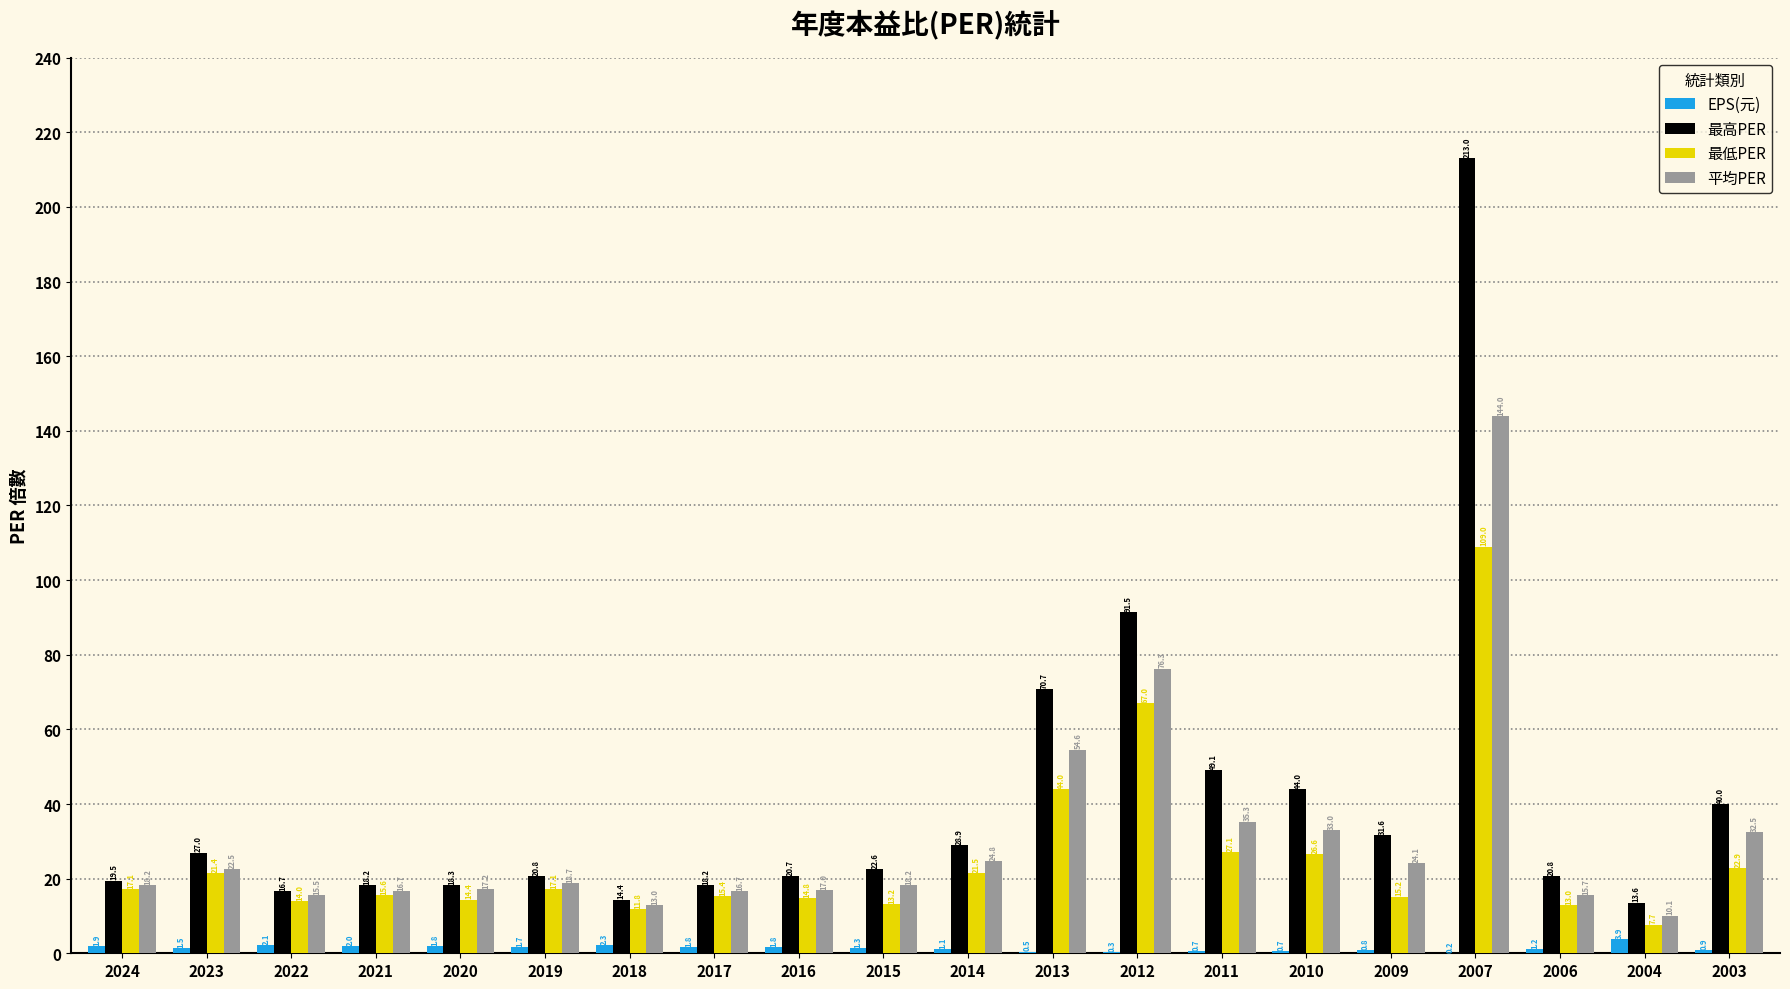

The value of 最高PER at 2011 is 49.1. True or false?

True